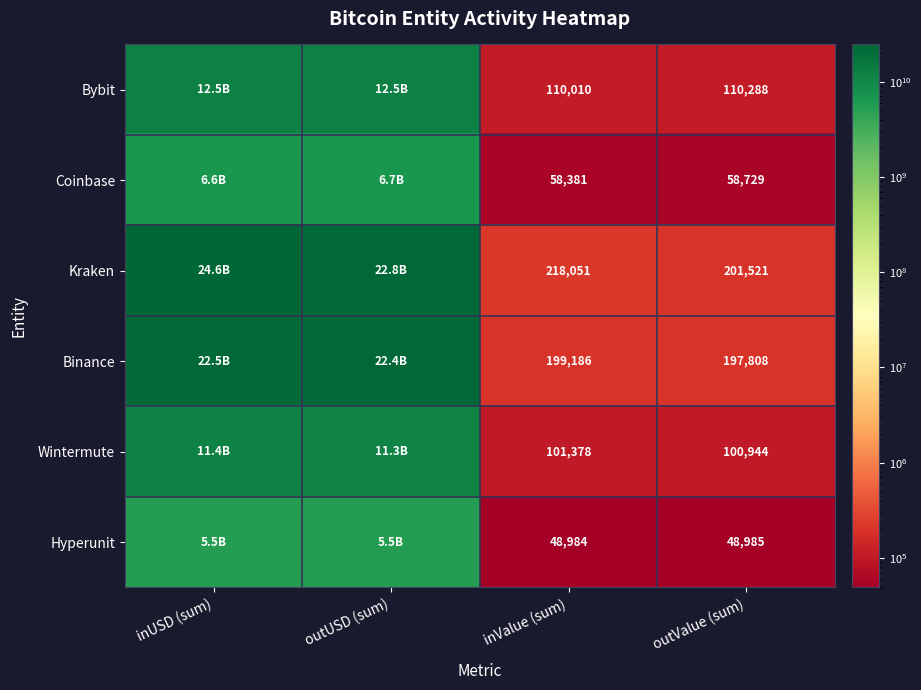

Is the value of Wintermute at outValue (sum) greater than the value of Coinbase at inValue (sum)?

Yes